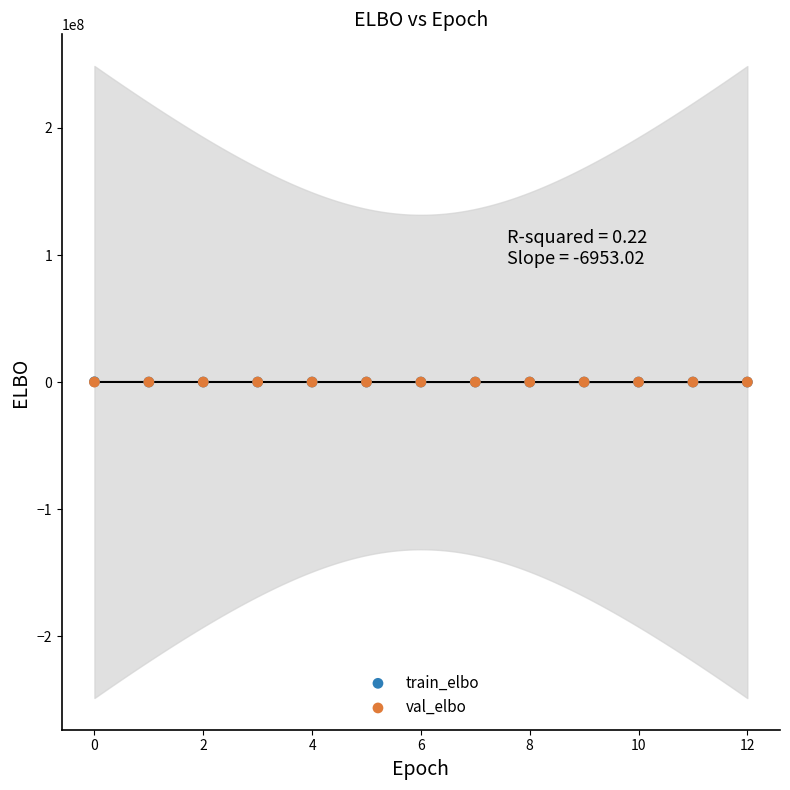

What are all the series names shown in the legend?

train_elbo, val_elbo